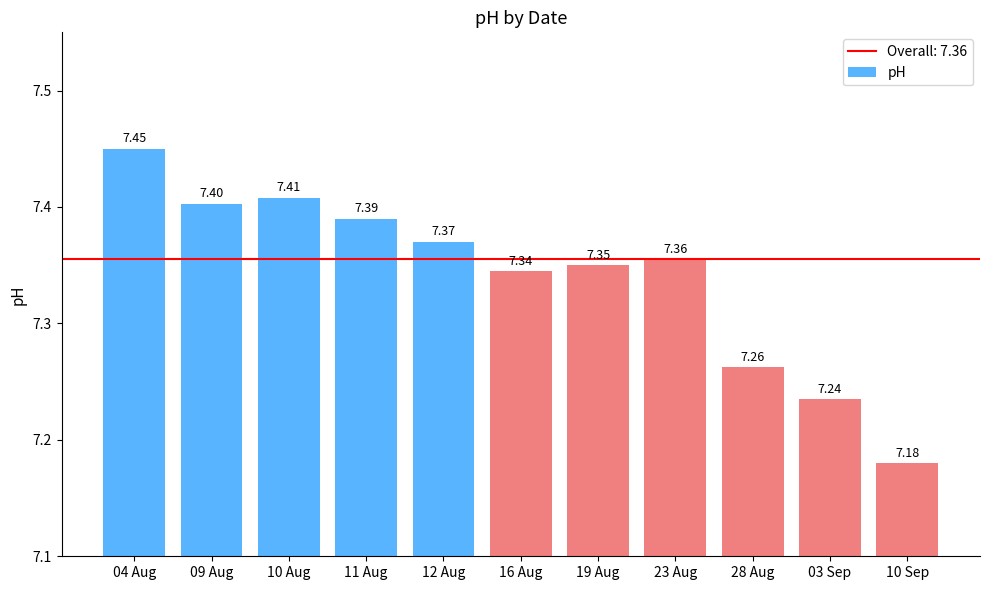

The value at 10 Aug is 7.4. True or false?

True